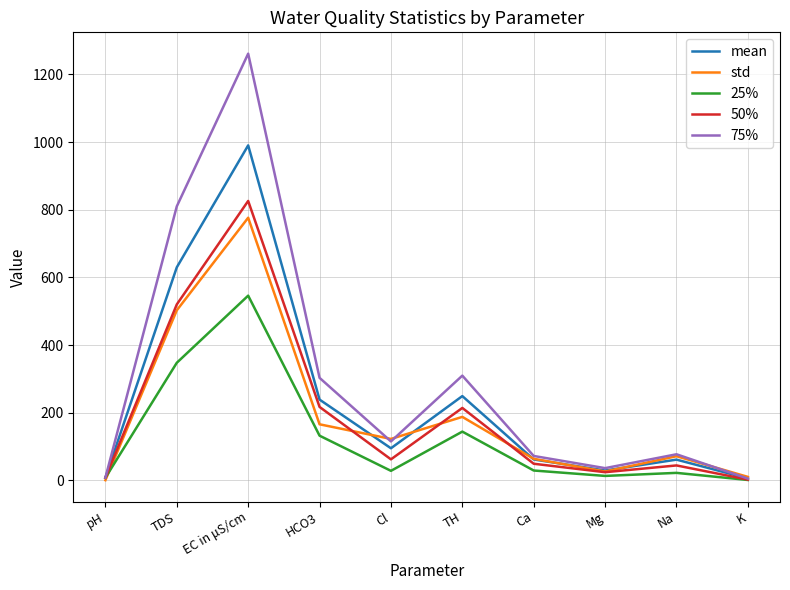

Is it true that 50% equals 7.7 at pH?

True